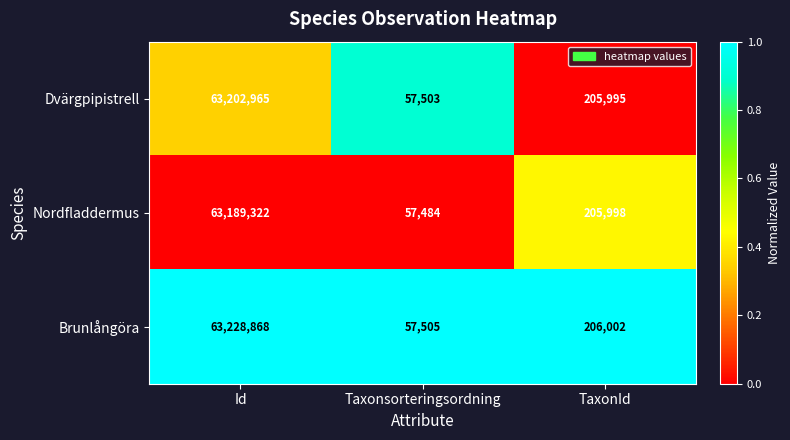

Count the number of data series in this chart.

3